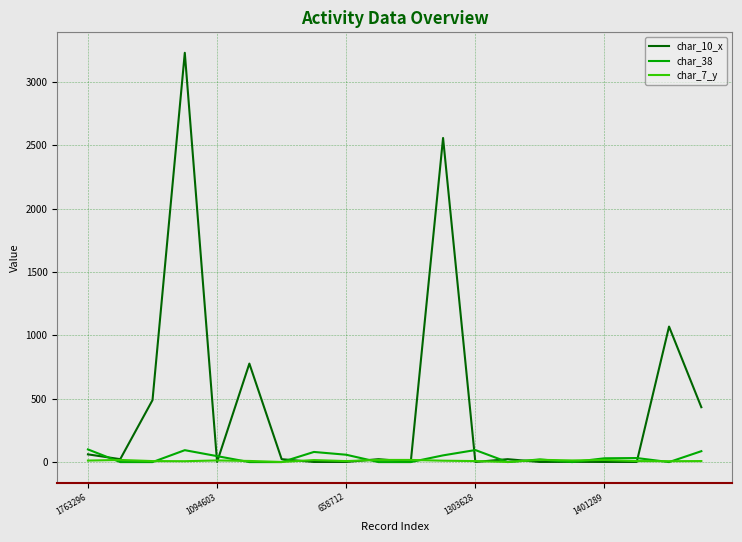

What is the greatest value displayed?

3229